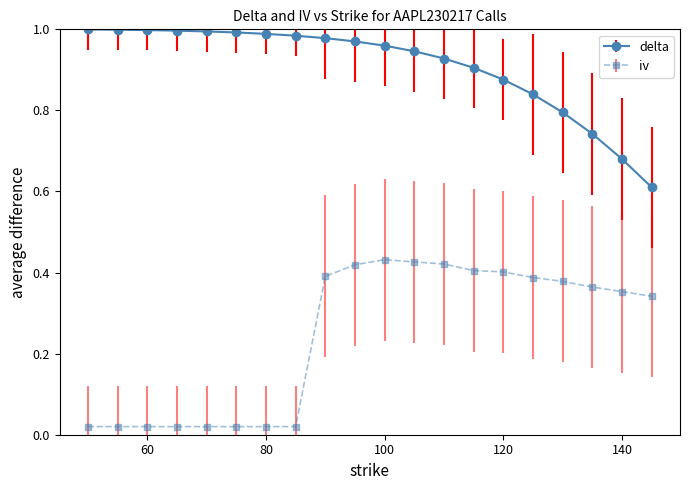

True or false: iv has more than 0 interior local peaks.

True